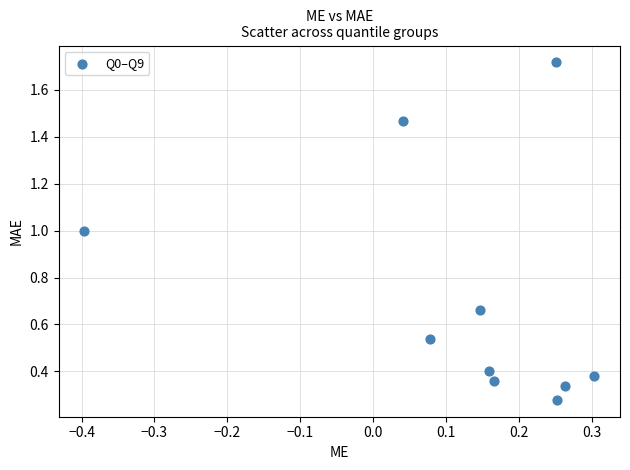

What is the range of Y values (max minus min)?

1.4